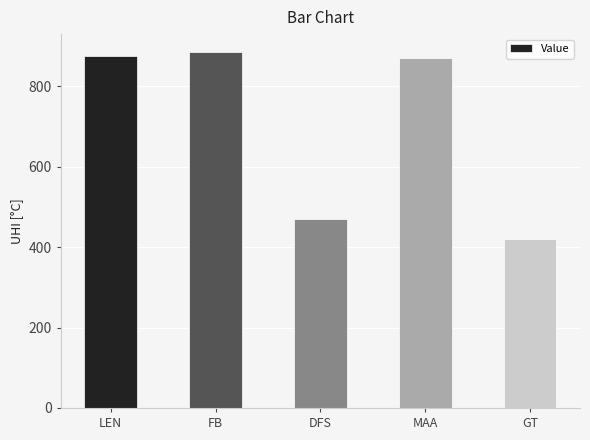

What is the difference between the second highest and minimum values?

457